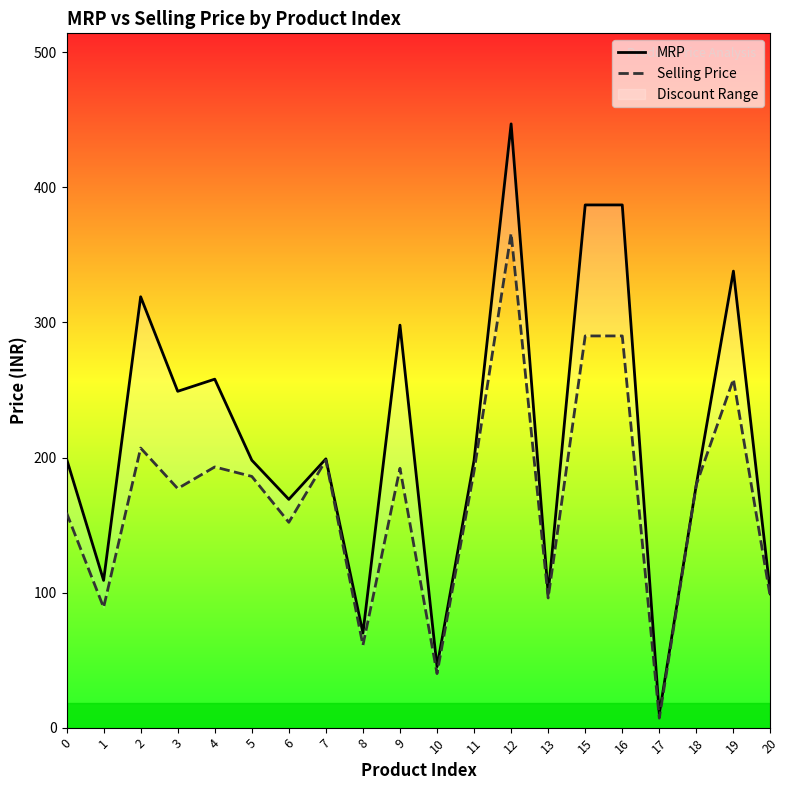

Rank the series at 17 from lowest to highest value.

Selling Price, MRP